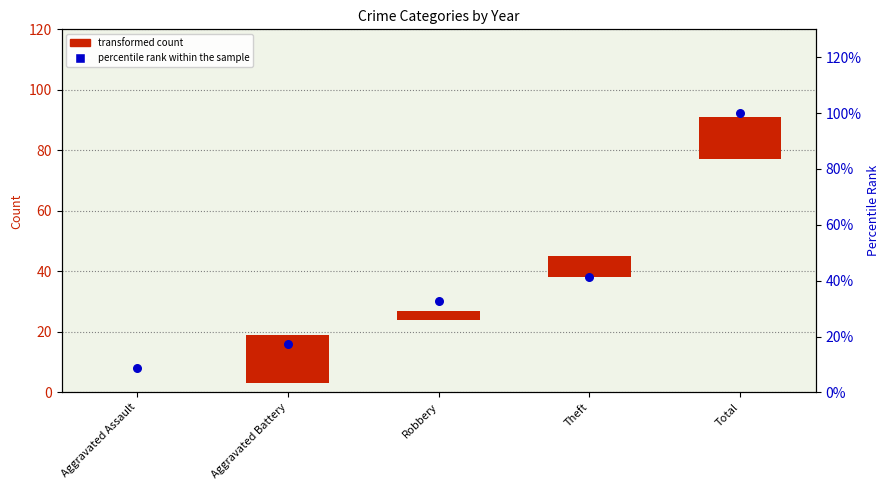

Approximately how many times larger is the value at Theft compared to Robbery?

1.3